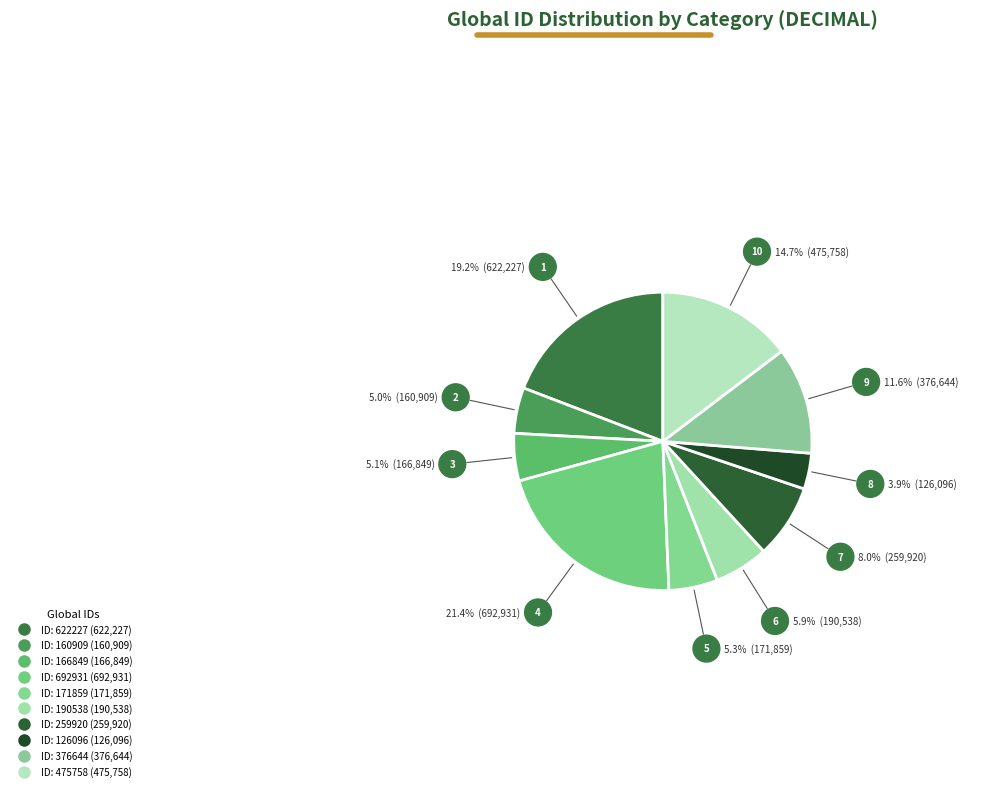

How many segments does this pie chart have?

10